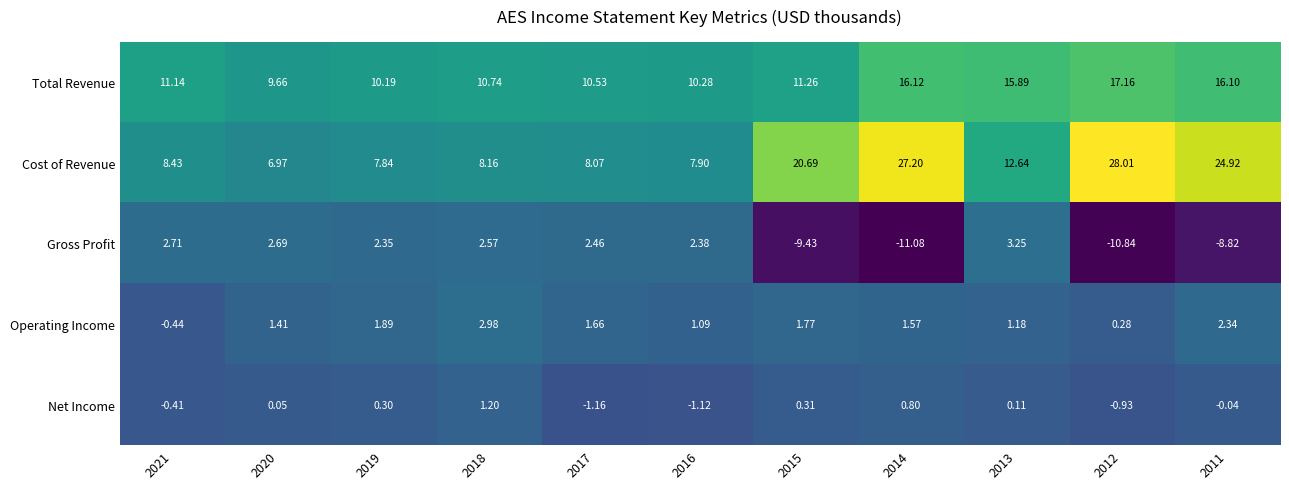

Rank the series by their maximum value, from lowest to highest.

Net Income, Operating Income, Gross Profit, Total Revenue, Cost of Revenue